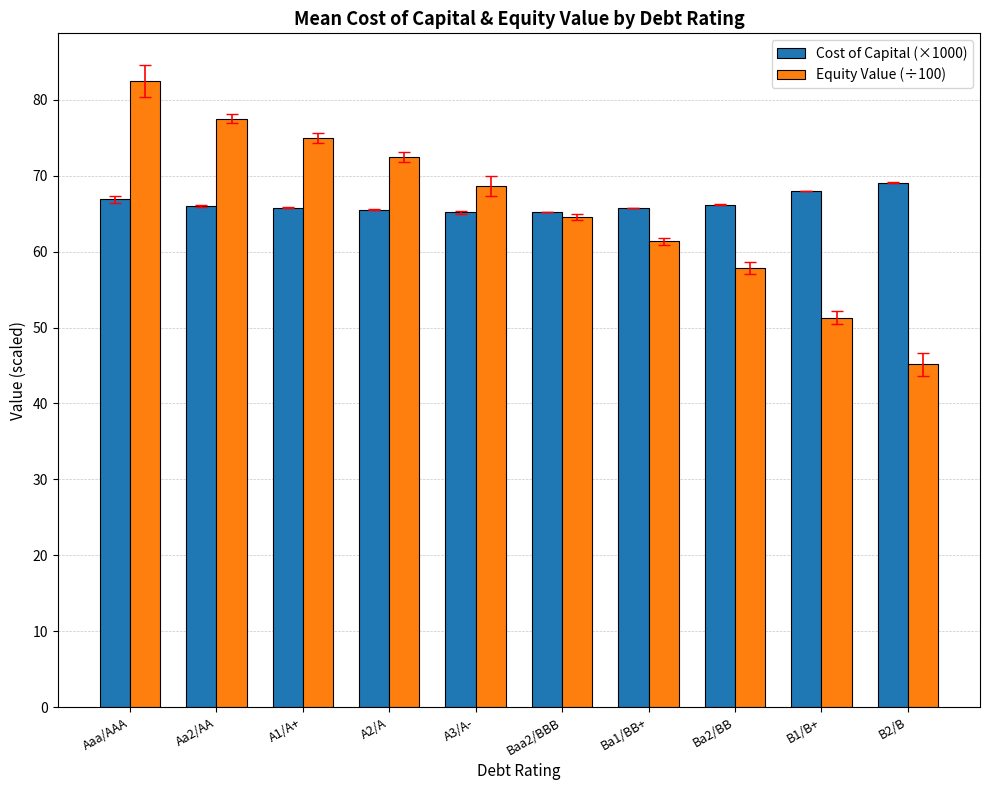

The value of Cost of Capital (×1000) at A2/A is 65.5. True or false?

True